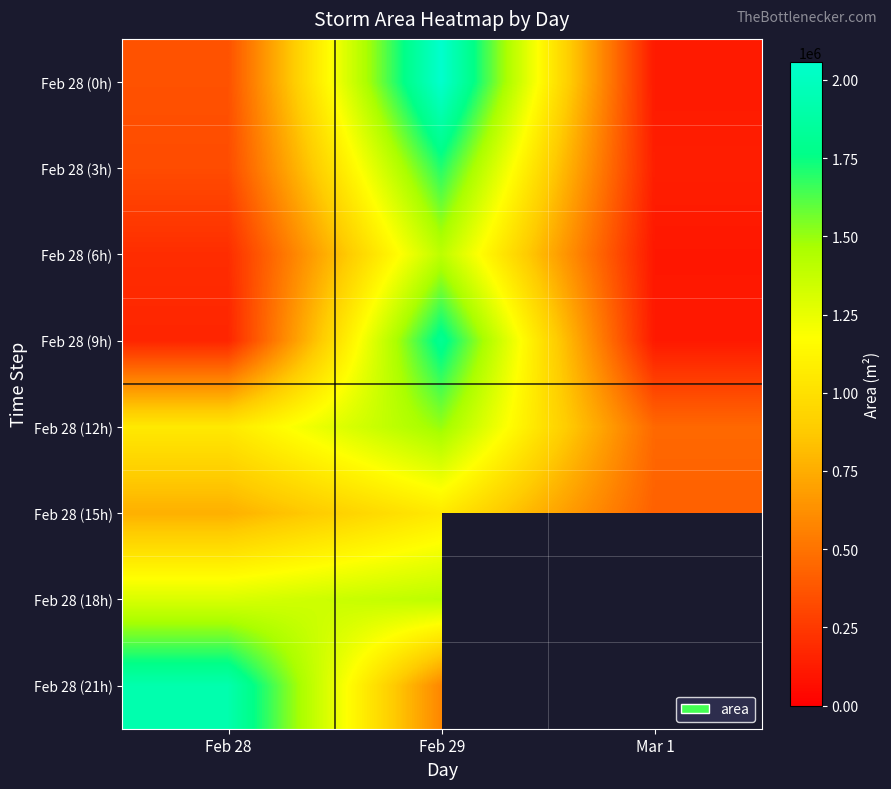

What is the maximum value for Feb 28 (9h)?

1808750.0